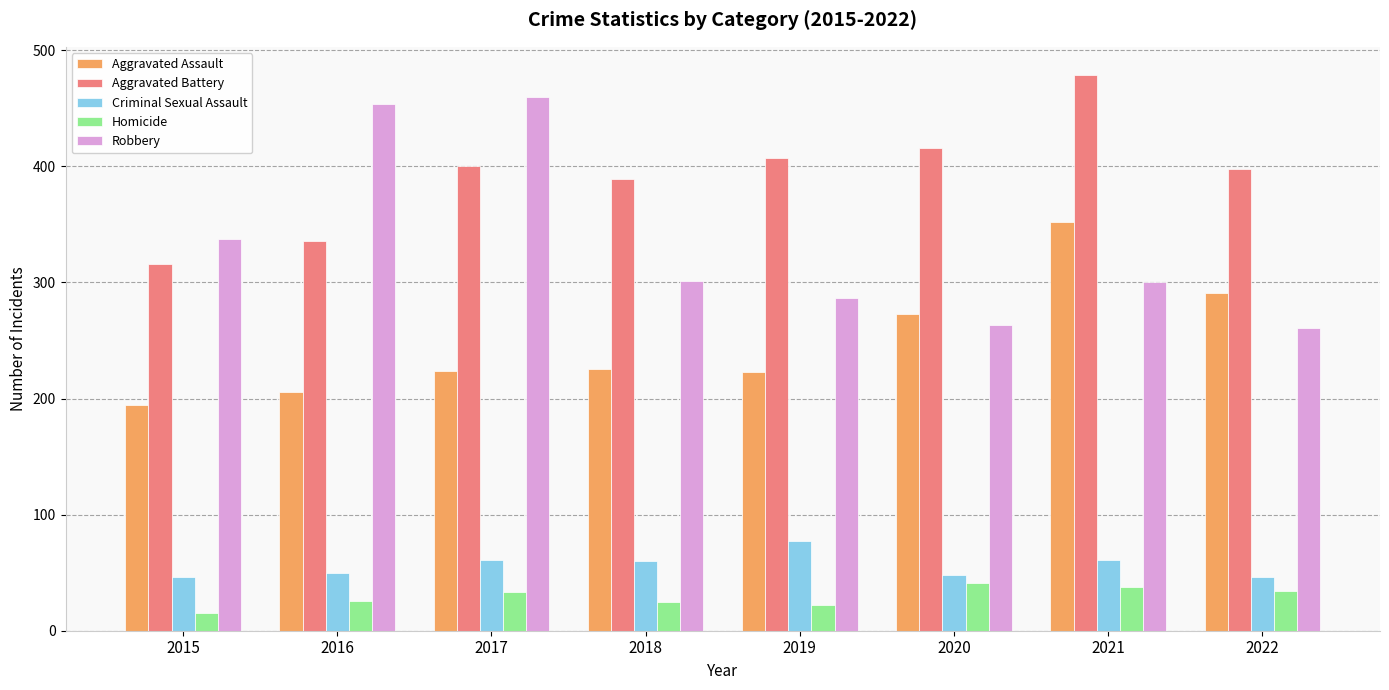

What is the value of the Aggravated Battery bar at the 7th from the left?

479